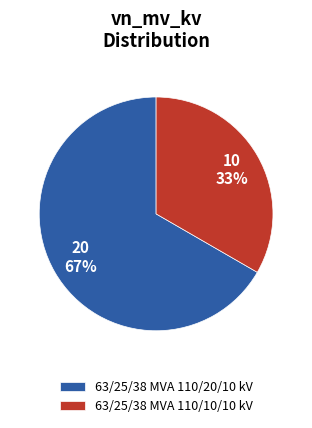

Approximately how many times larger is the value at 63/25/38 MVA 110/10/10 kV compared to 63/25/38 MVA 110/20/10 kV?

0.5